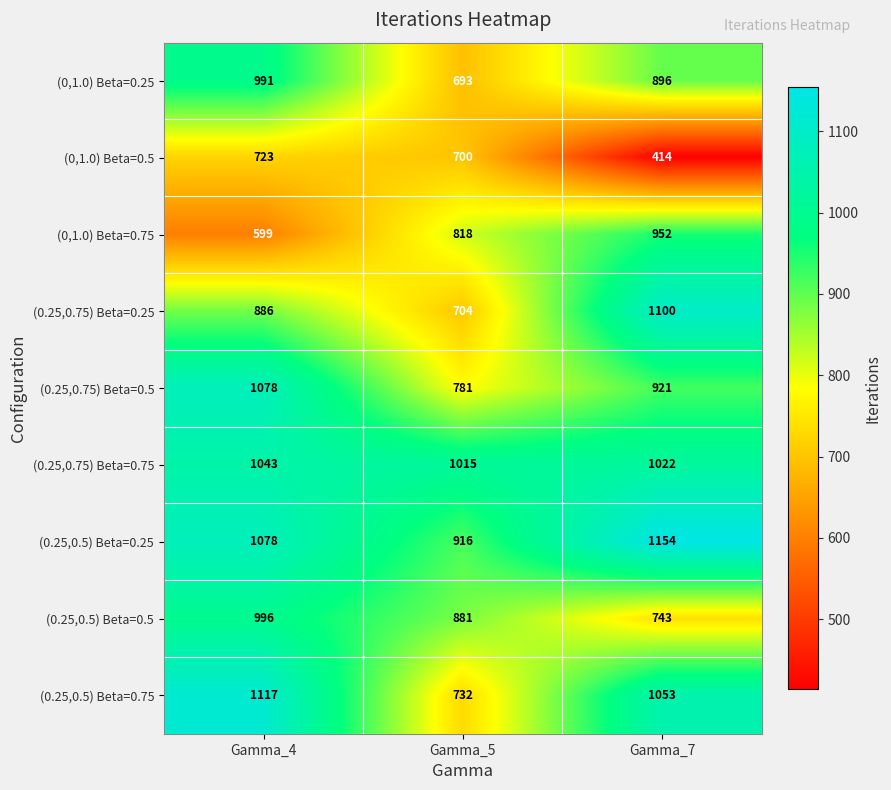

Between Gamma_4 and Gamma_5, which series saw the biggest shift?

(0.25,0.5) Beta=0.75